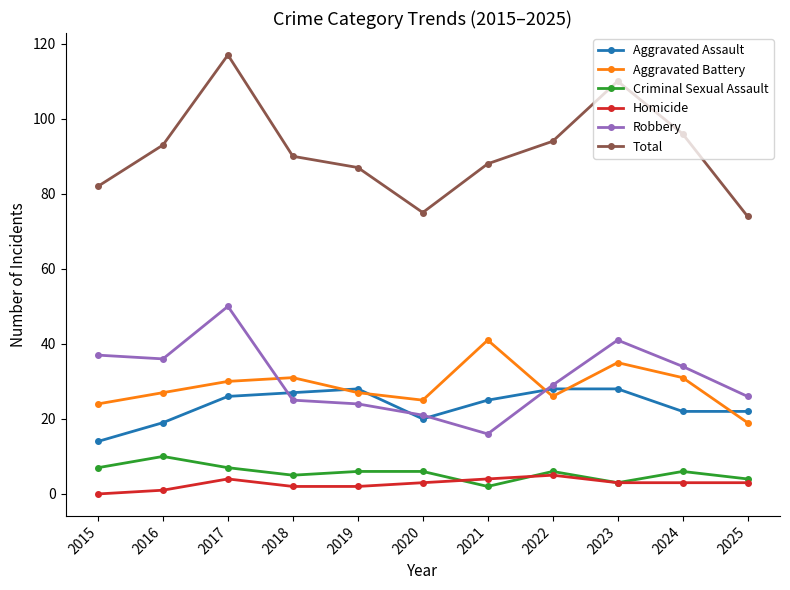

True or false: Aggravated Battery and Total intersect in this chart.

False